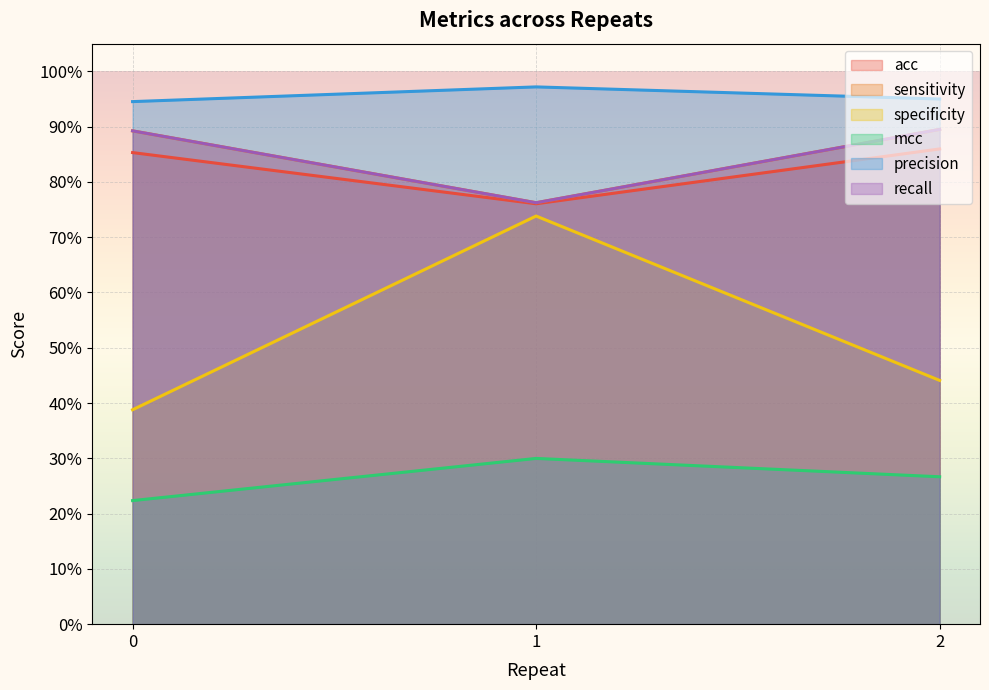

Count the number of categories in the chart.

3